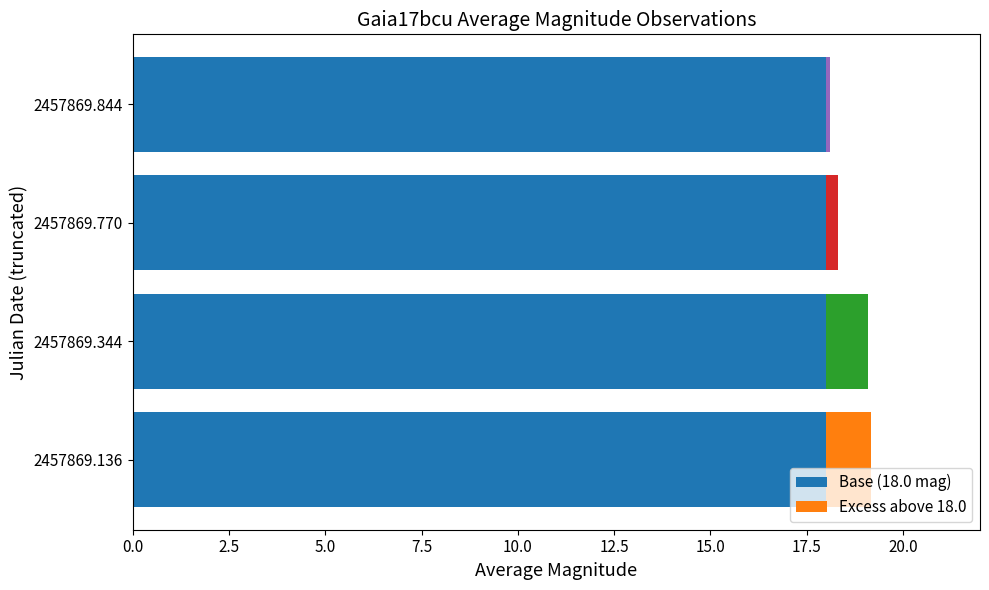

What is the total value across all series at 2457869.344?

19.1